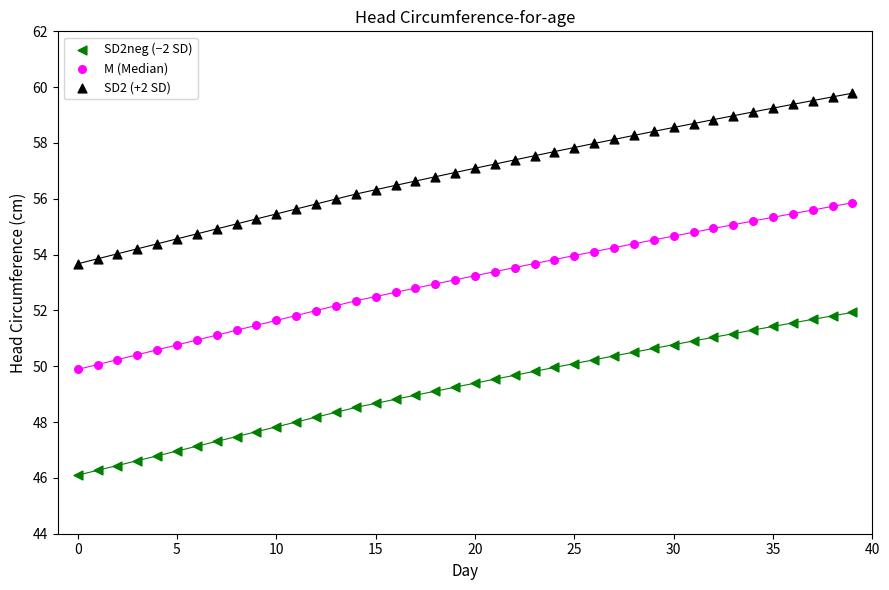

Which series reaches the minimum Y coordinate?

SD2neg (−2 SD)